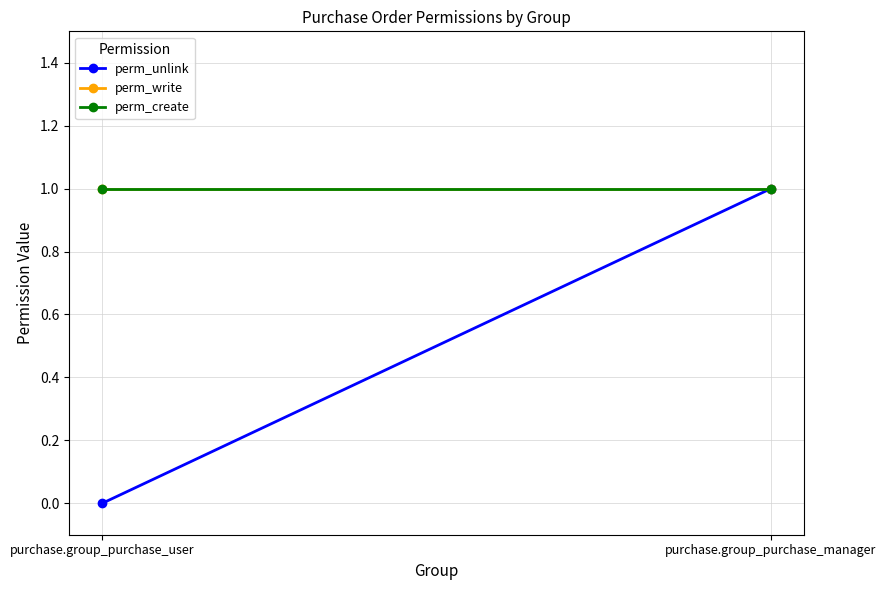

True or false: perm_unlink has a value of 1 at purchase.group_purchase_manager.

True